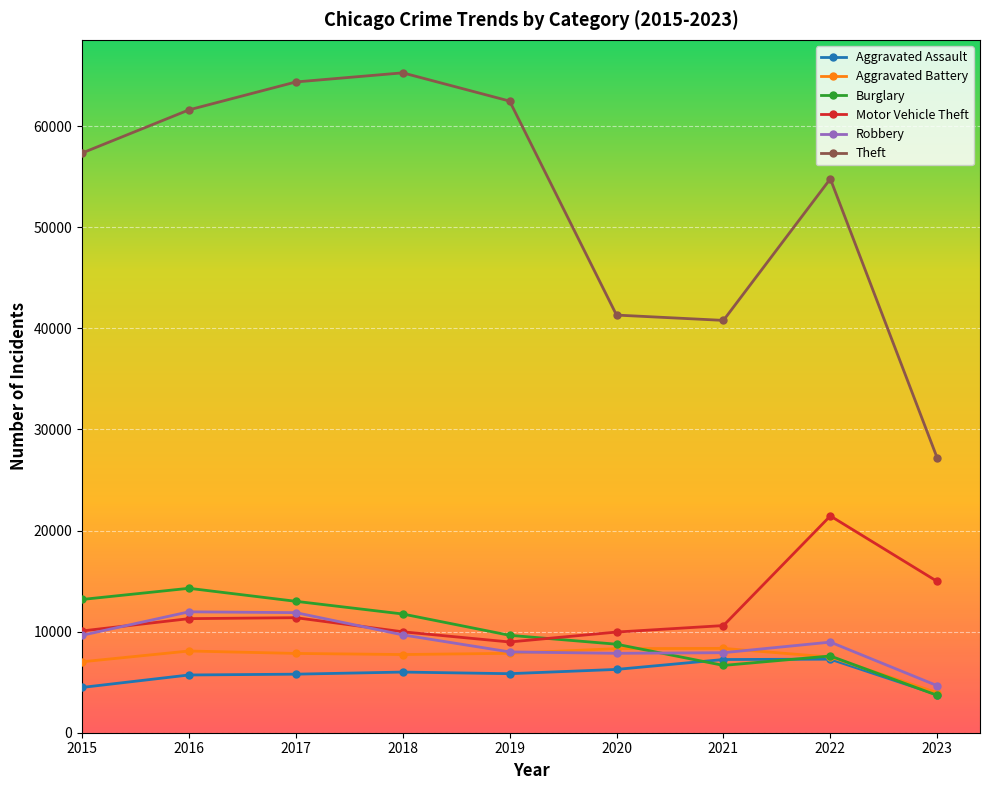

Which category has the highest value in the Motor Vehicle Theft series?

2022